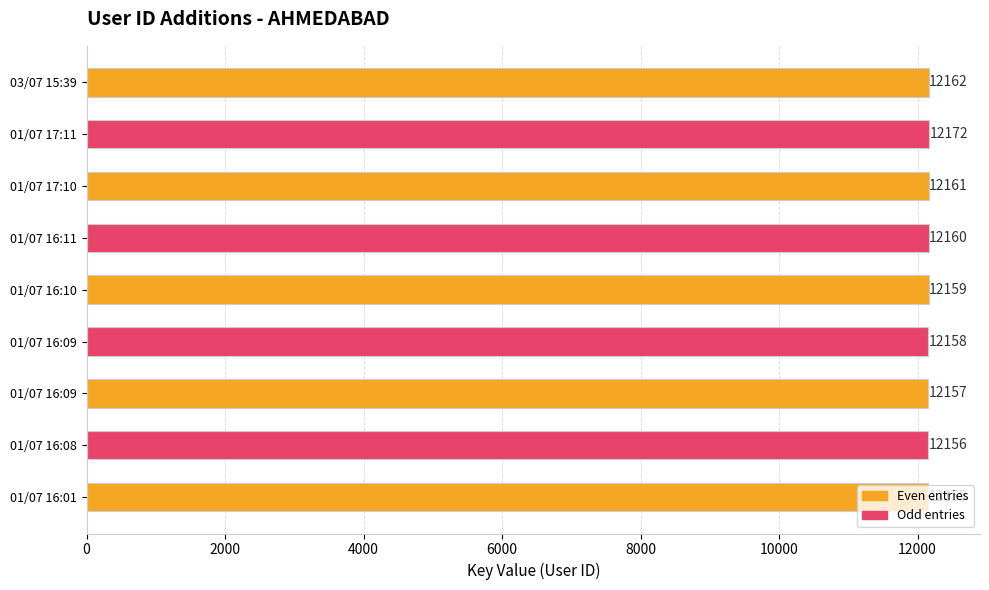

How many categories are shown in the chart?

9